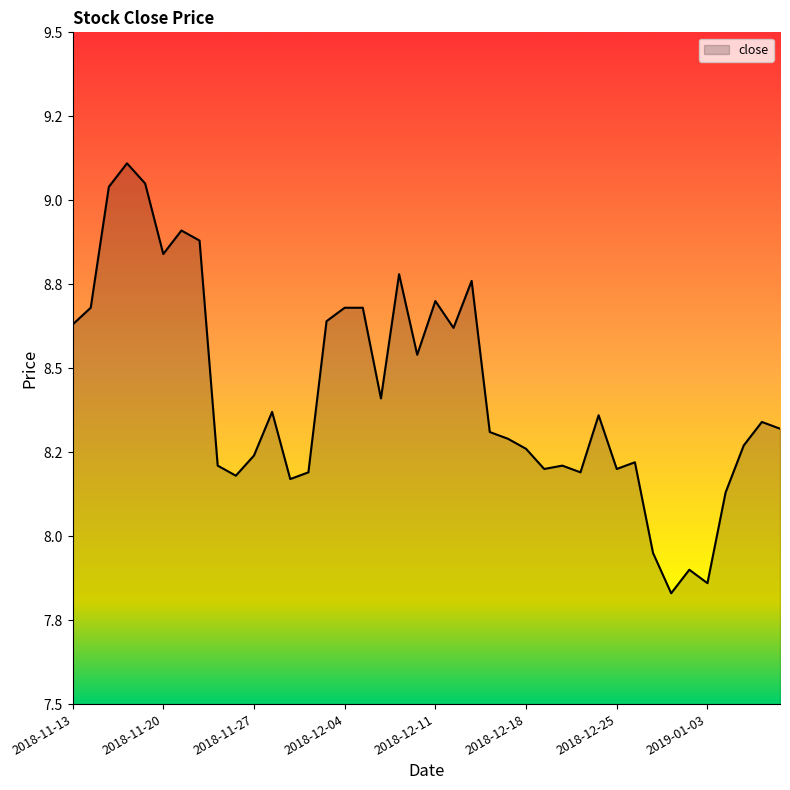

Does the chart display data point markers on the line(s)?

No